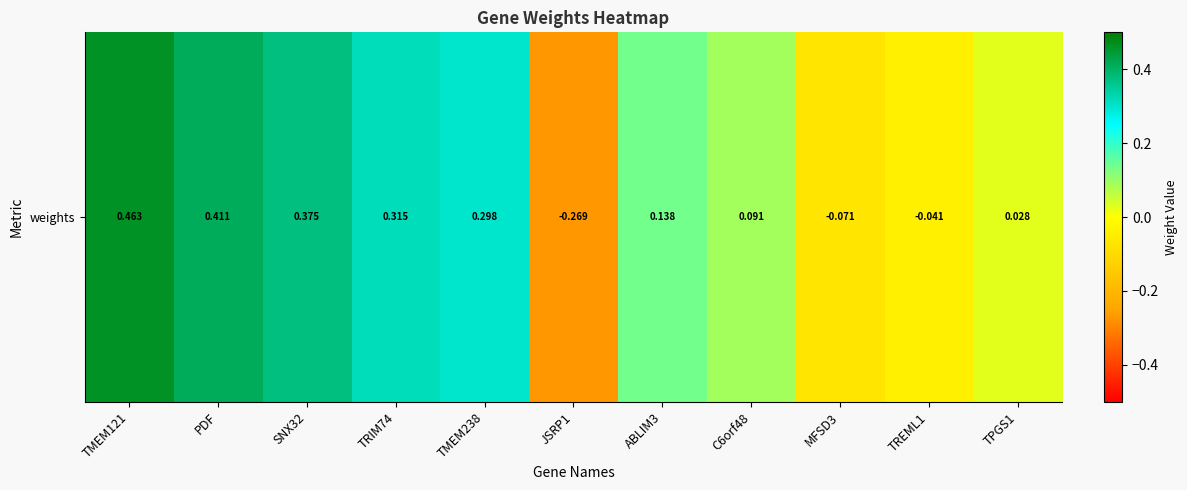

What is the difference between the maximum and second lowest values?

0.5